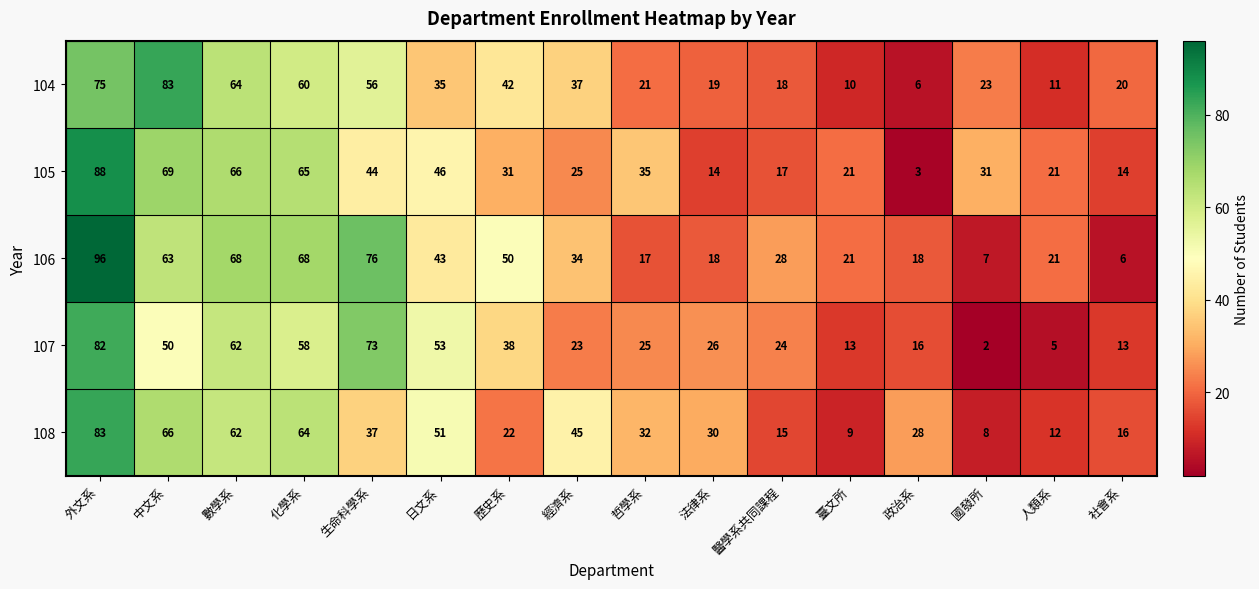

What is the sum of the 105 values at 政治系 and 臺文所?

24